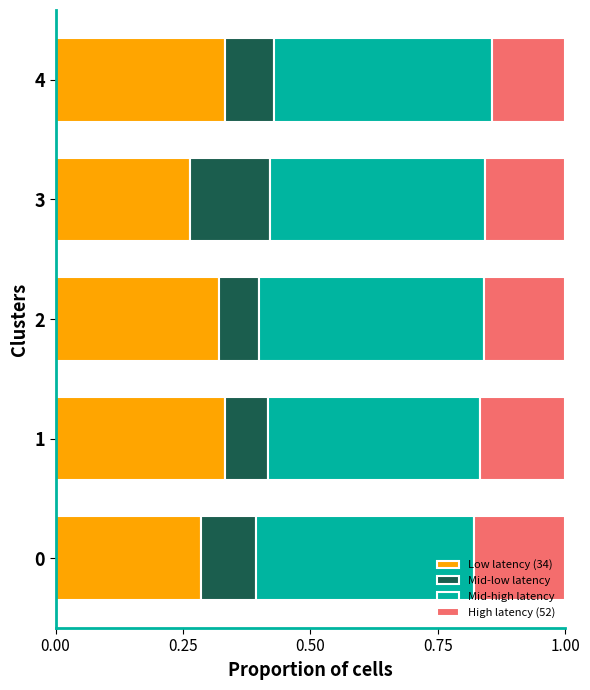

What is the total value across all series at 2?

1.0